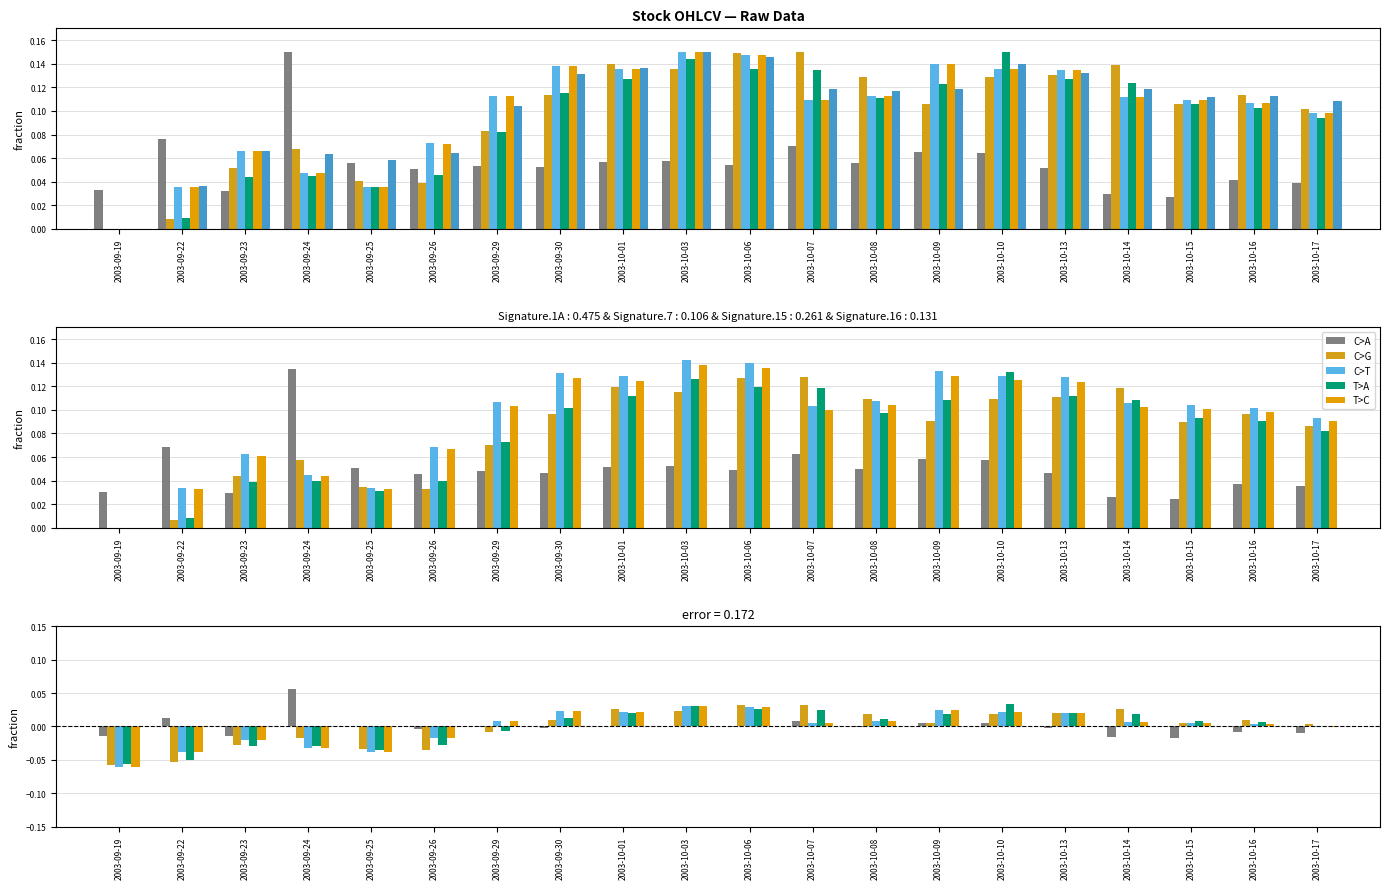

What is the difference between the maximum and minimum values in the Low series?

0.1